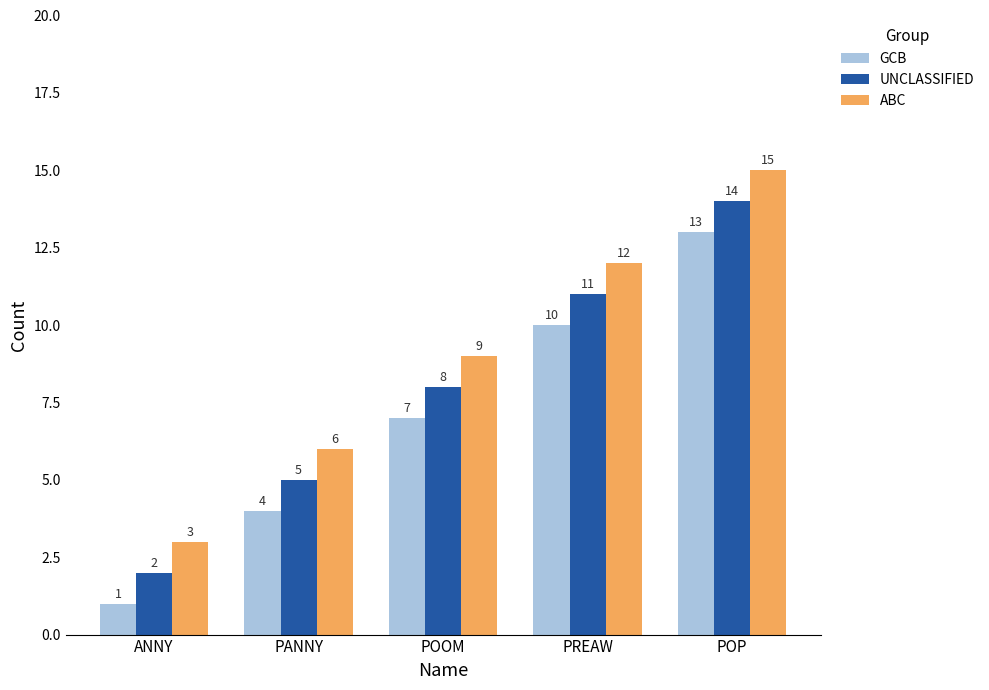

At POP, list the series in order from largest to smallest.

ABC, UNCLASSIFIED, GCB